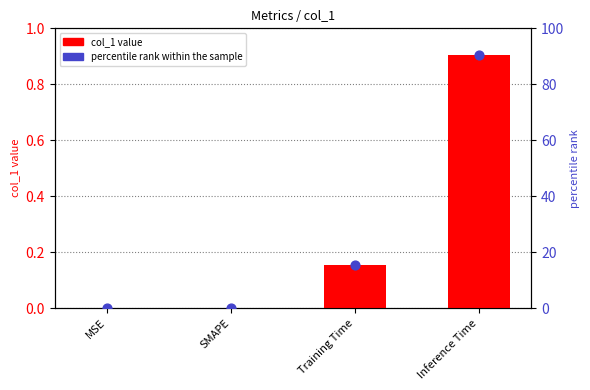

Is the value of percentile rank within the sample at Training Time greater than the value of col_1 value at Training Time?

Yes